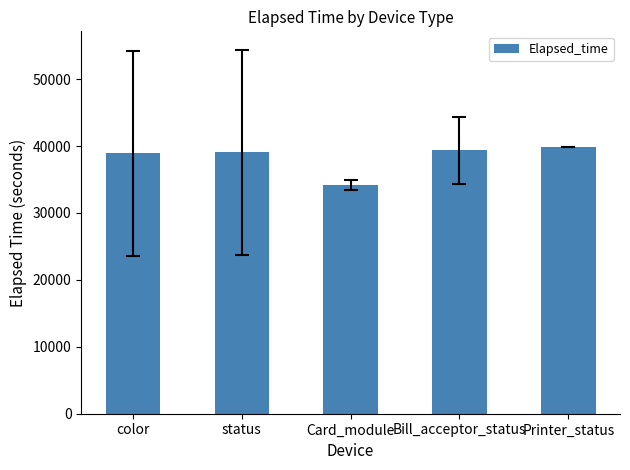

Which category has the lowest value across all series?

Card_module